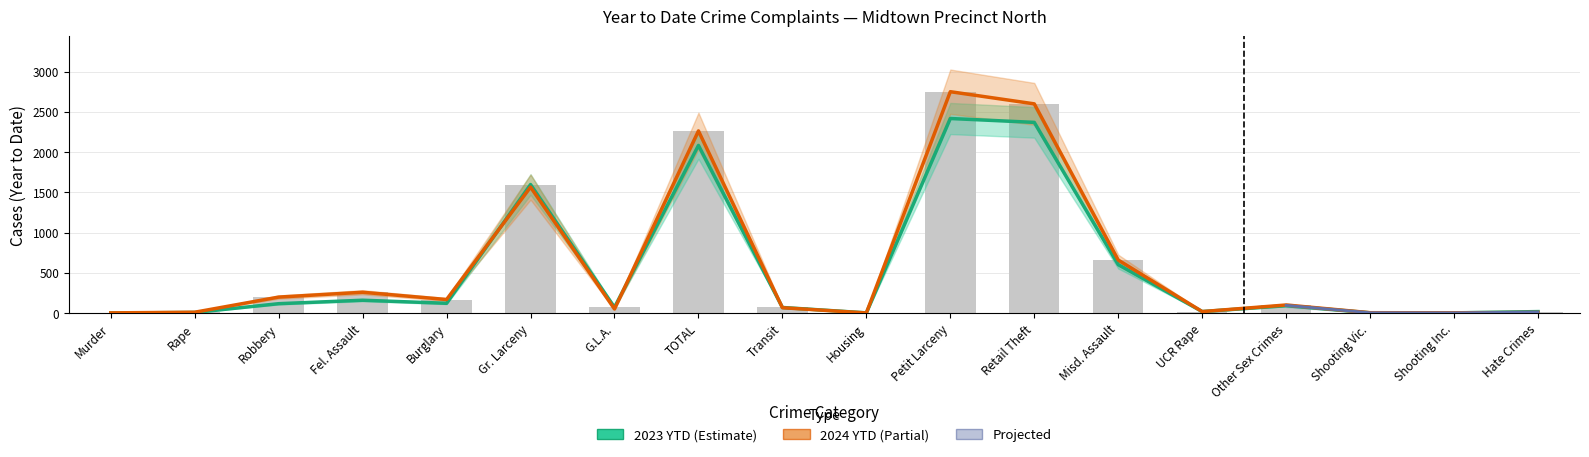

Which category has the lowest value across all series?

Murder